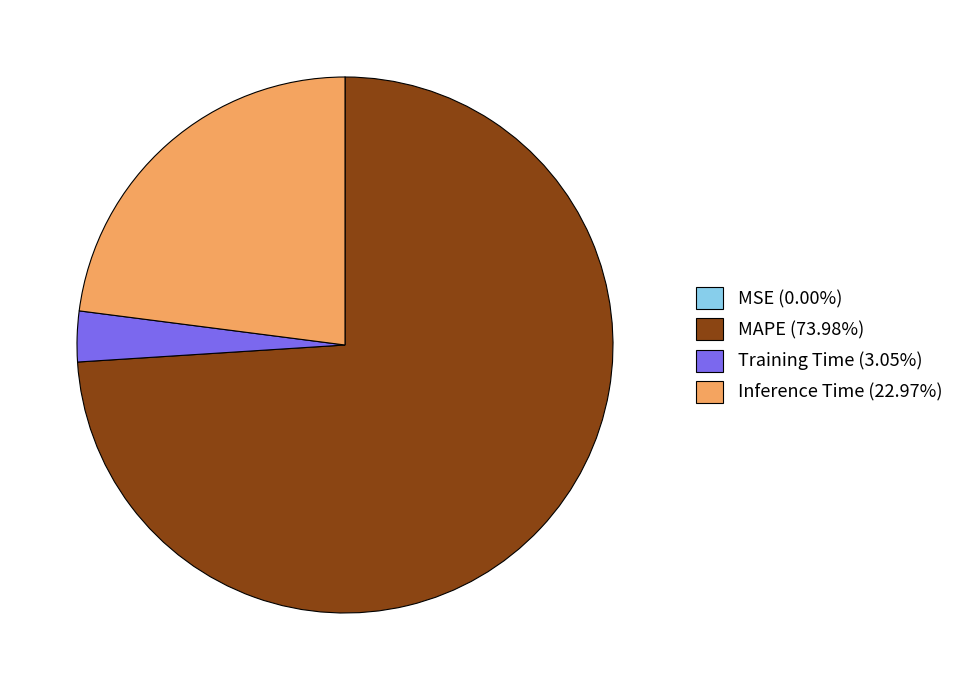

Is the sum of Inference Time (22.97%) and MAPE (73.98%) greater than half?

Yes